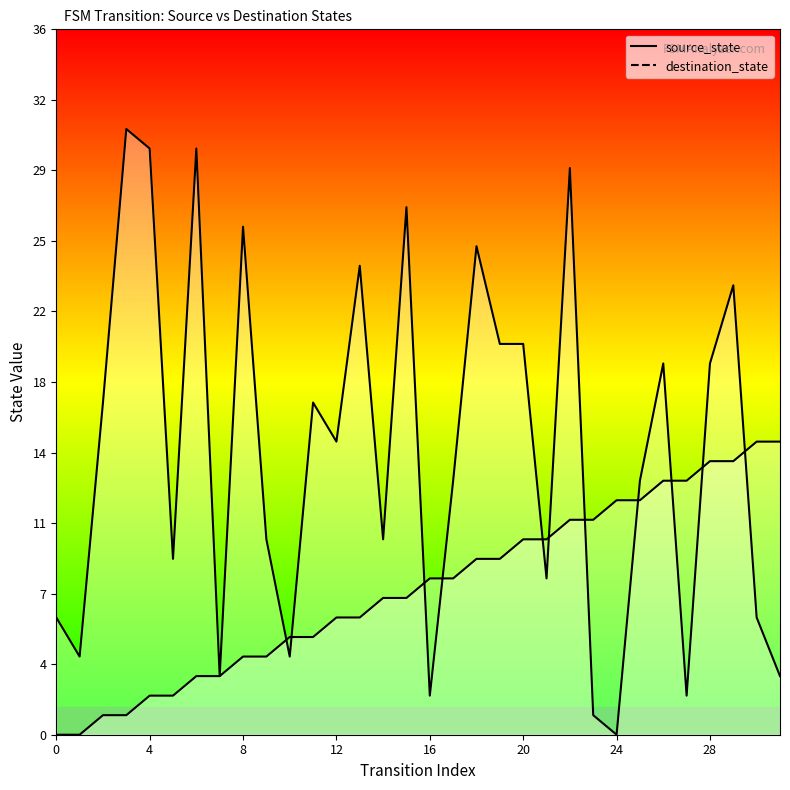

What are all the series names shown in the legend?

source_state, destination_state